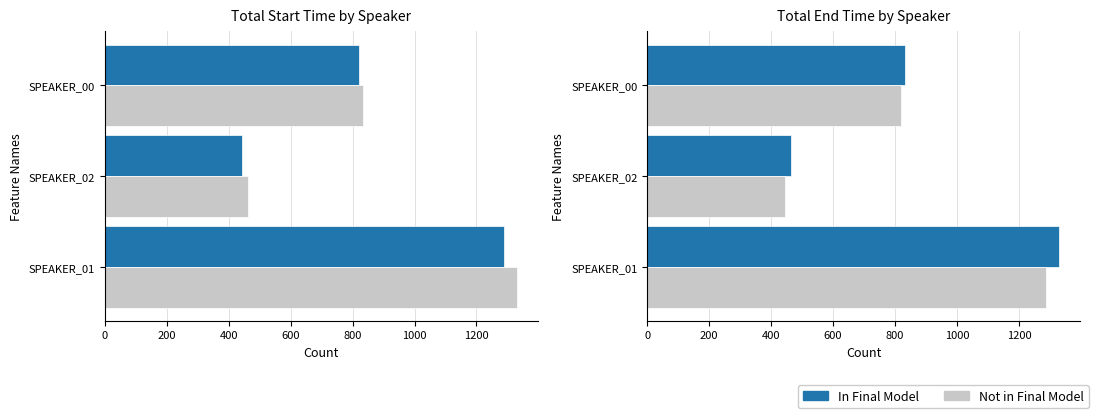

Is the value of Not in Final Model at SPEAKER_00 greater than the value of In Final Model at SPEAKER_00?

No